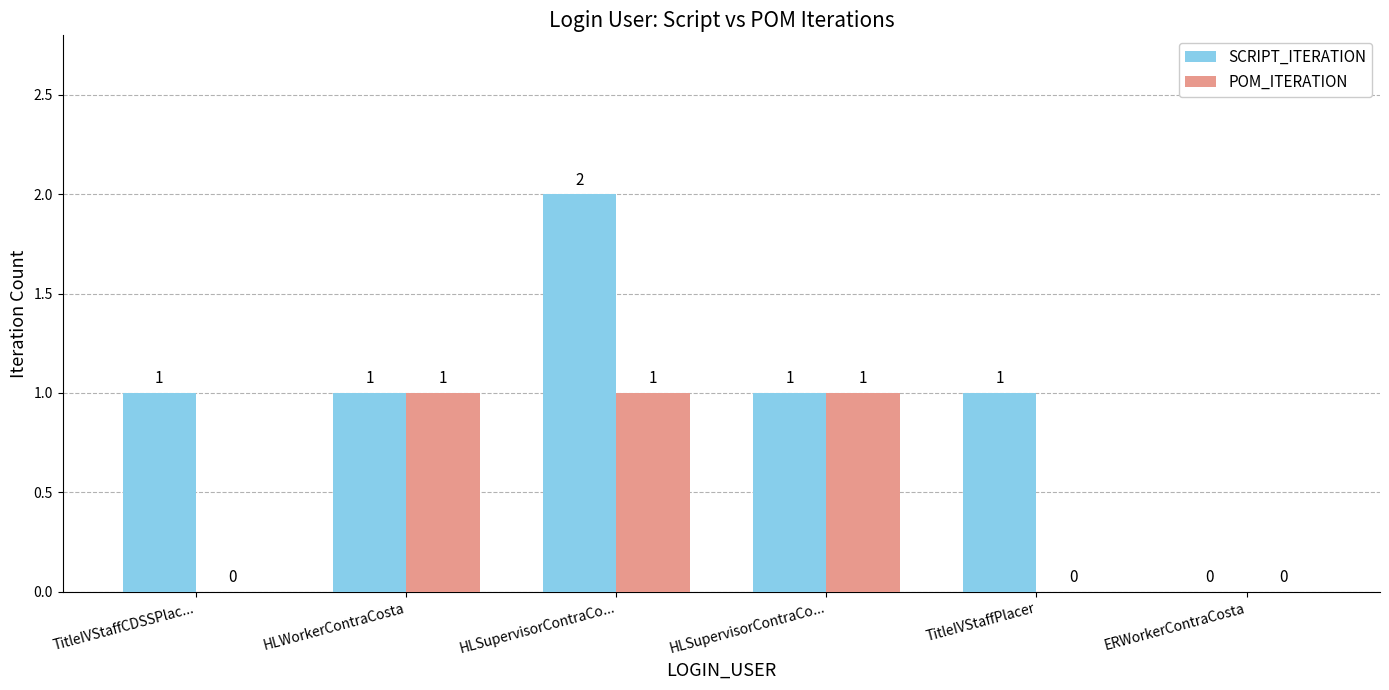

Rank the series by their average value, from highest to lowest.

SCRIPT_ITERATION, POM_ITERATION